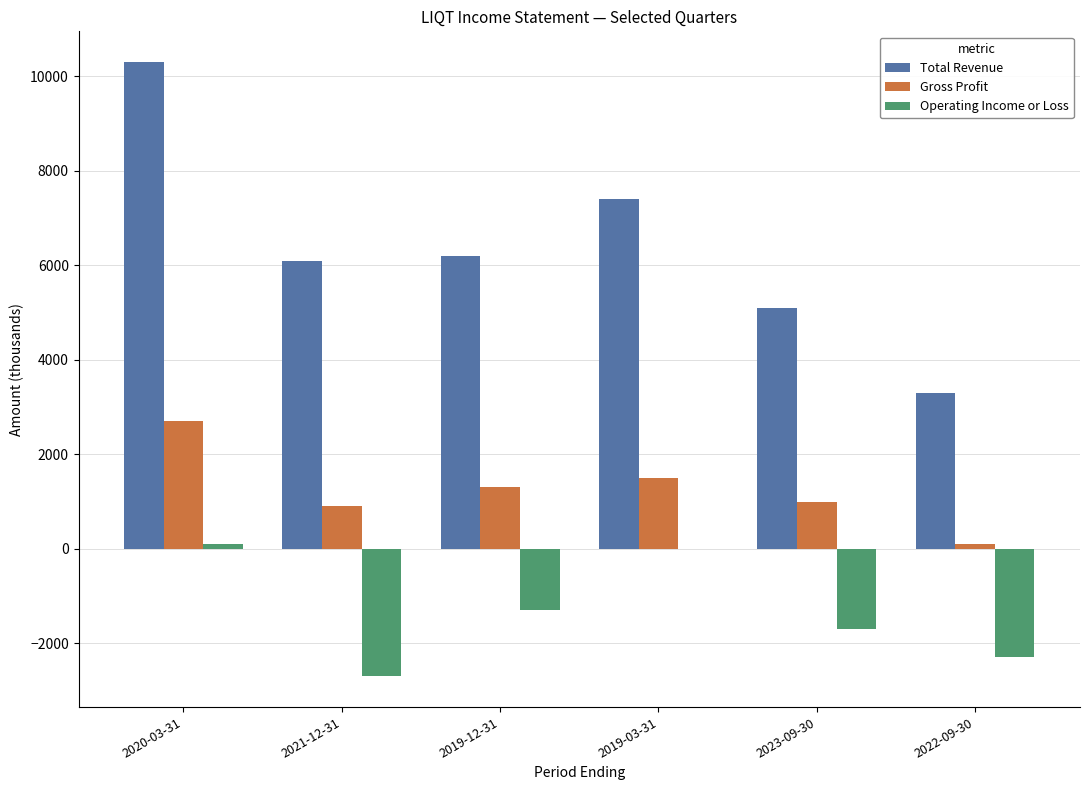

True or false: Operating Income or Loss has a value of 1852 at 2019-03-31.

False